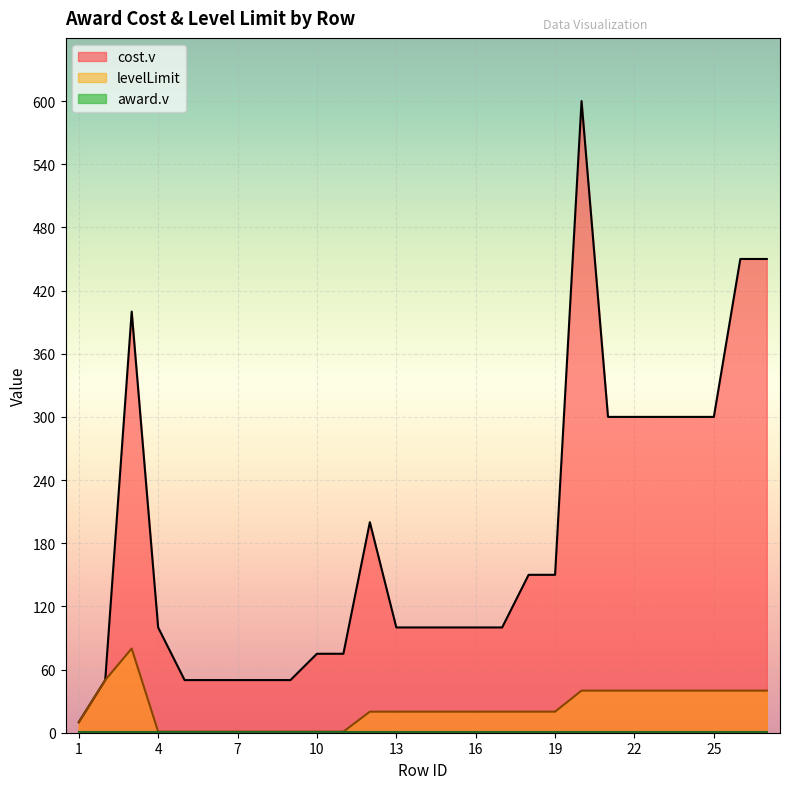

Where is the first local maximum for levelLimit?

3